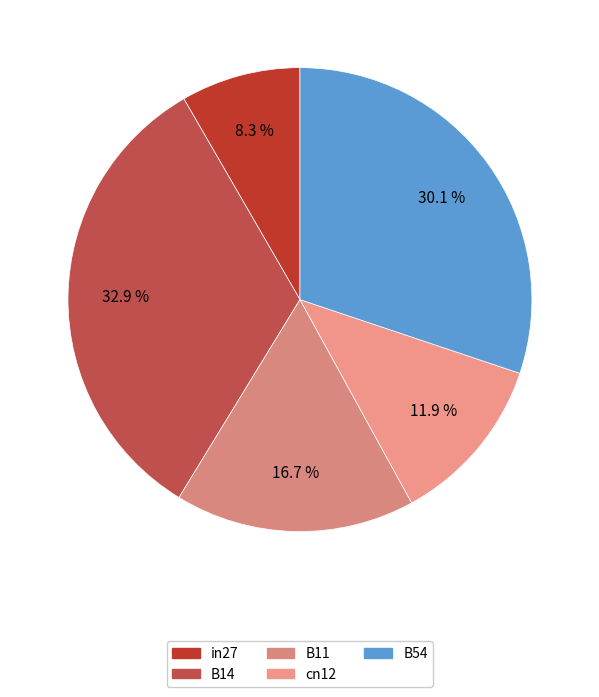

Does in27 account for over 50% of the chart?

No